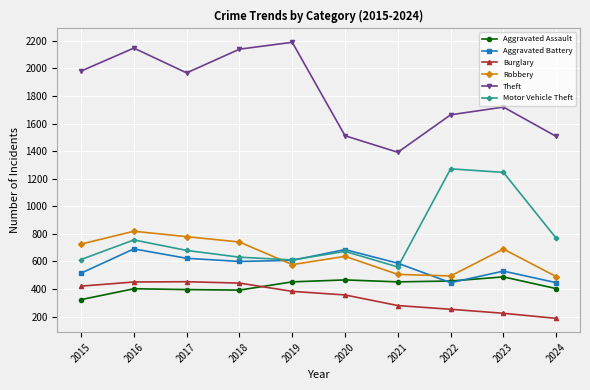

How many interior local valleys does the Theft series have?

2